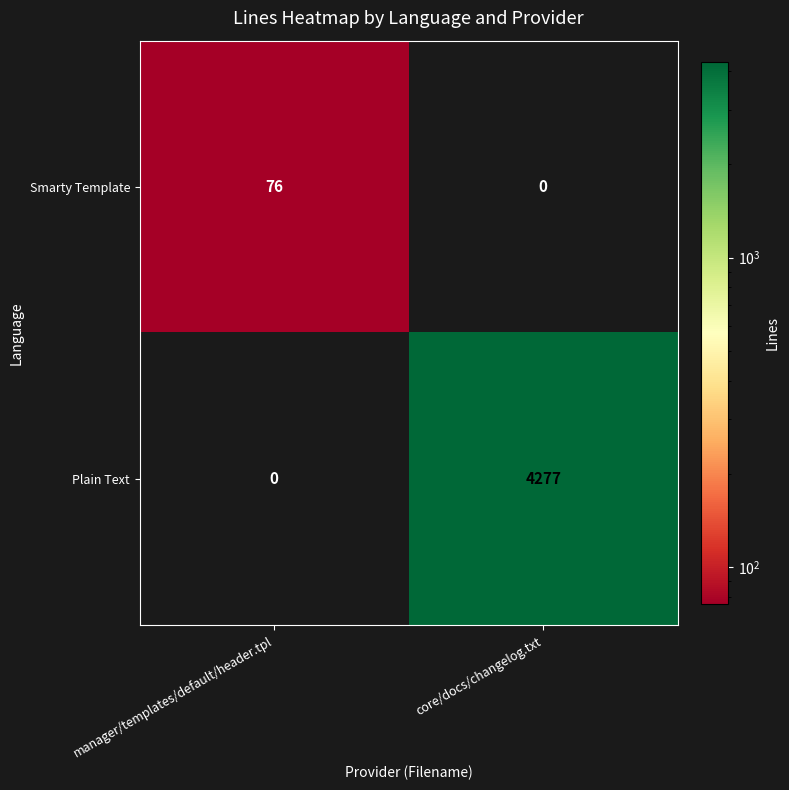

How many series are shown in this chart?

2